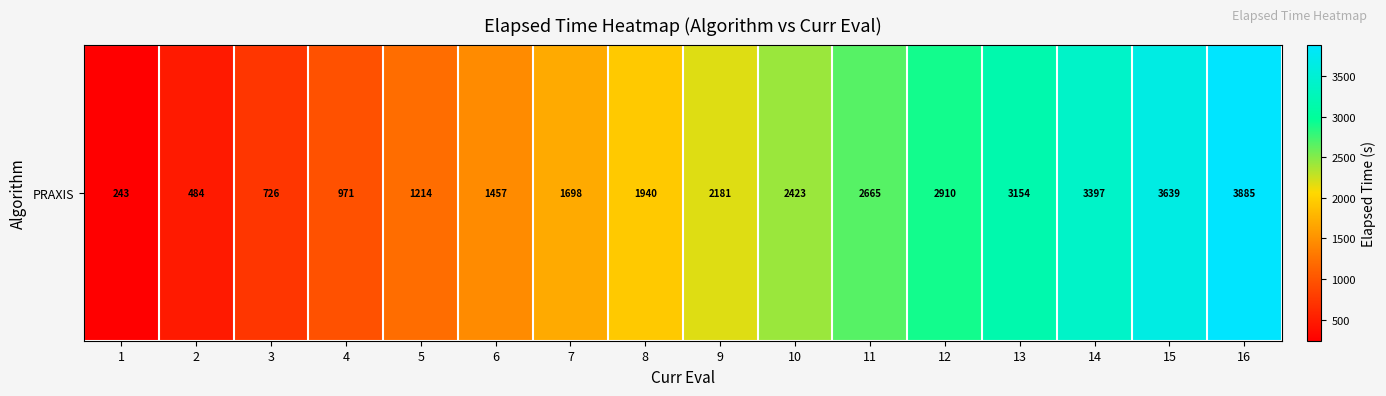

Is it true that the value at 5 is 1214.1?

True